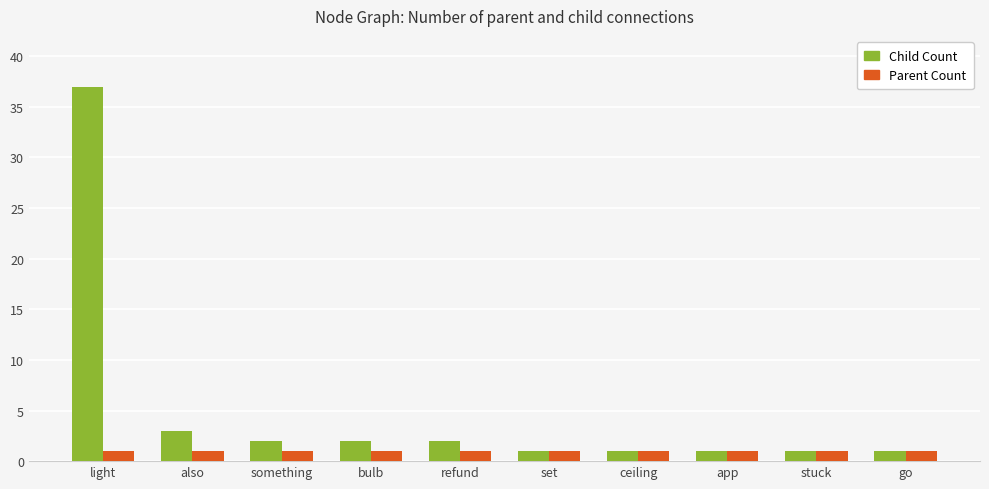

Reading right to left, transcribe all the data shown in this chart.

Child Count: 1	1	1	1	1	2	2	2	3	37
Parent Count: 1	1	1	1	1	1	1	1	1	1